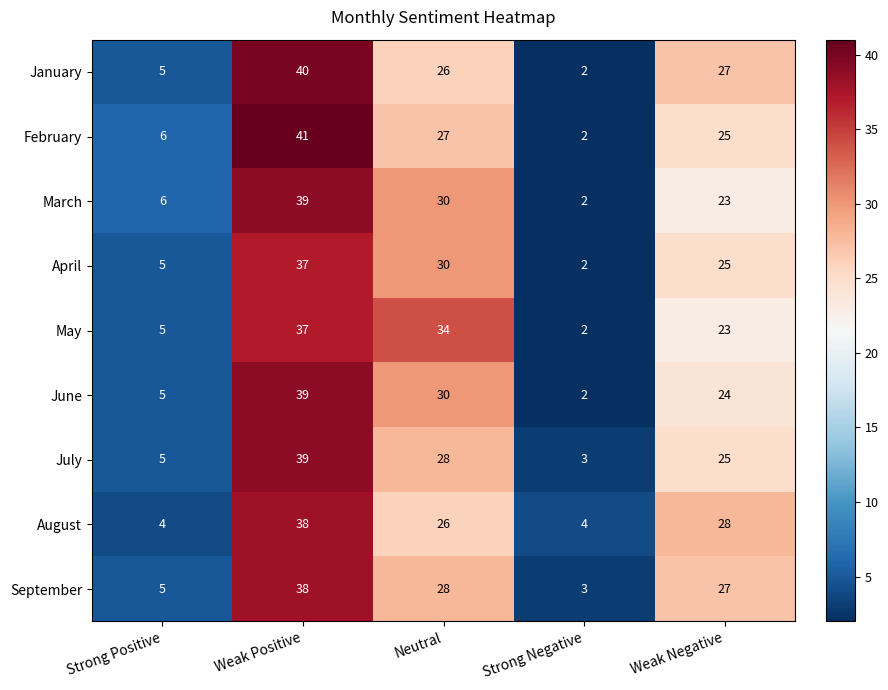

True or false: May has a value of 22 at Weak Positive.

False